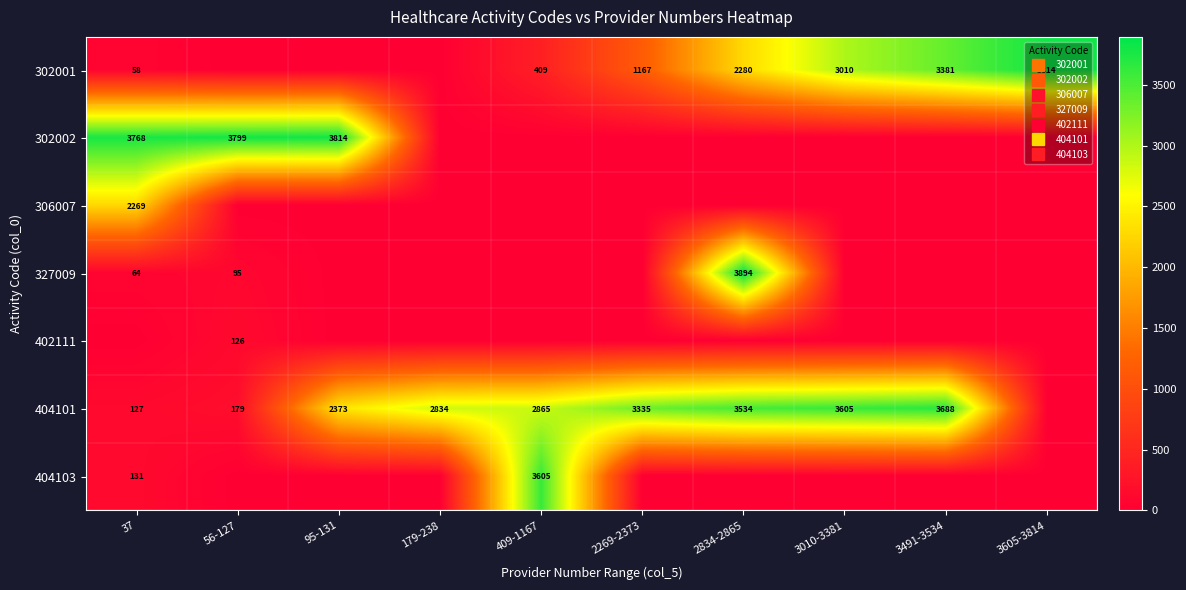

Is it true that 327009 equals 1430 at 2834-2865?

False